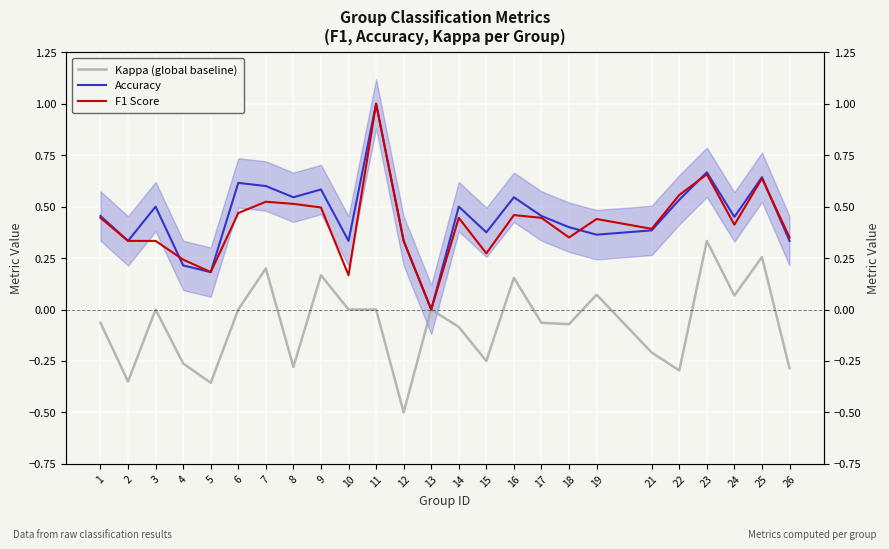

How many values in the Kappa (global baseline) series exceed 0?

7